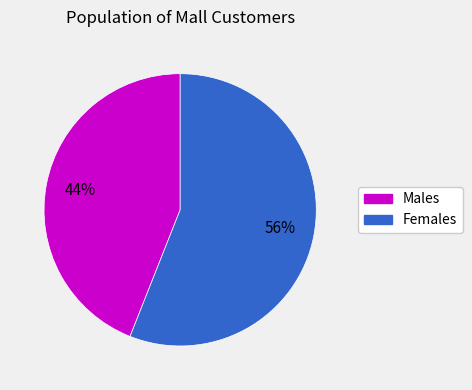

Is there any slice that represents more than half of the pie?

Yes